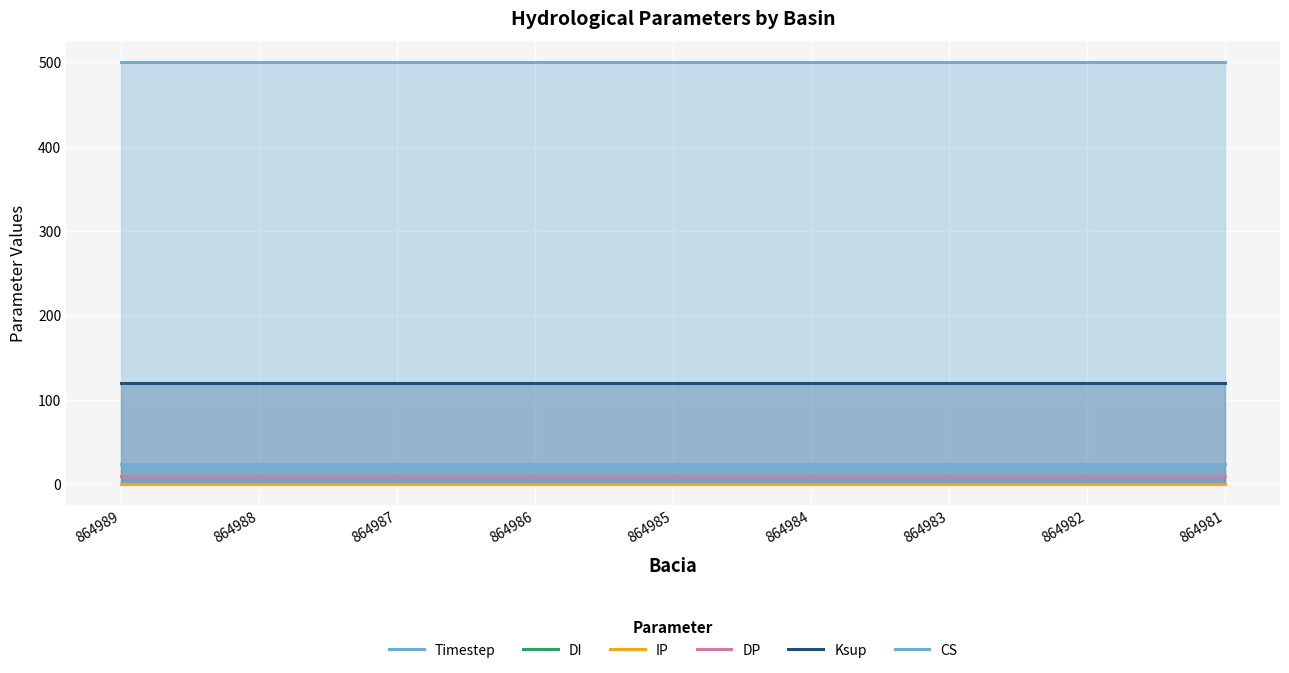

Where is DP nearest to the value 10?

864989